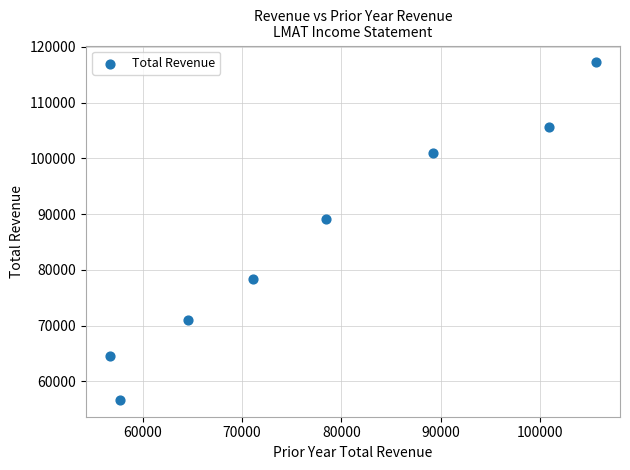

What Y value in the scatter plot is closest to 86950?

89200